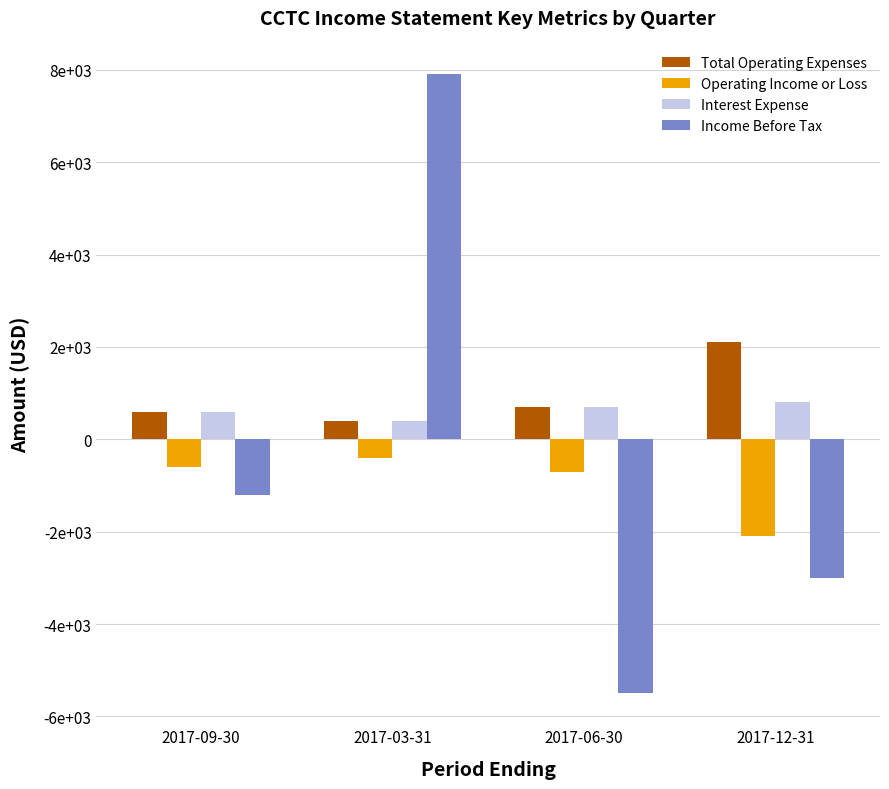

What position from the right is 2017-03-31?

3